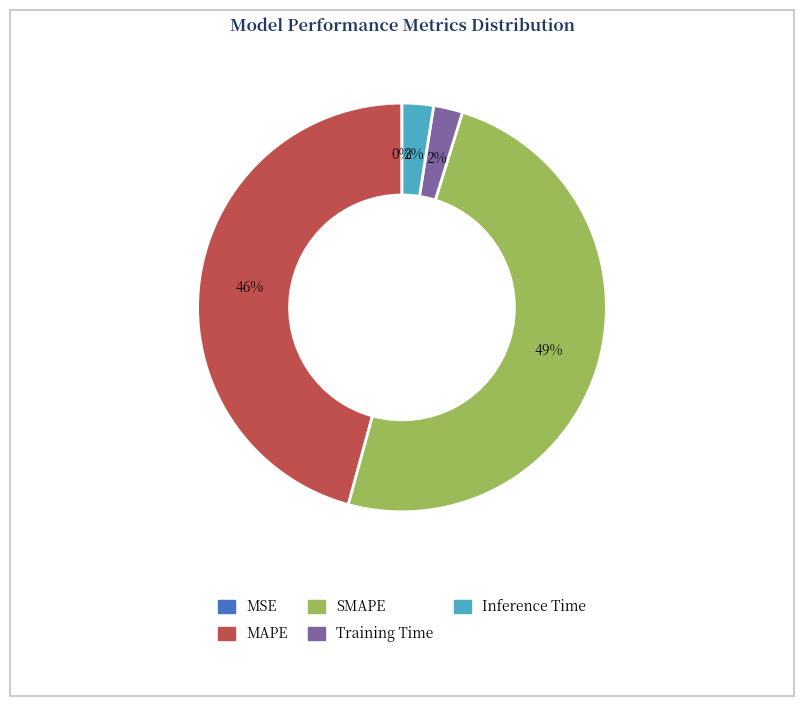

Does any single category account for the majority?

No